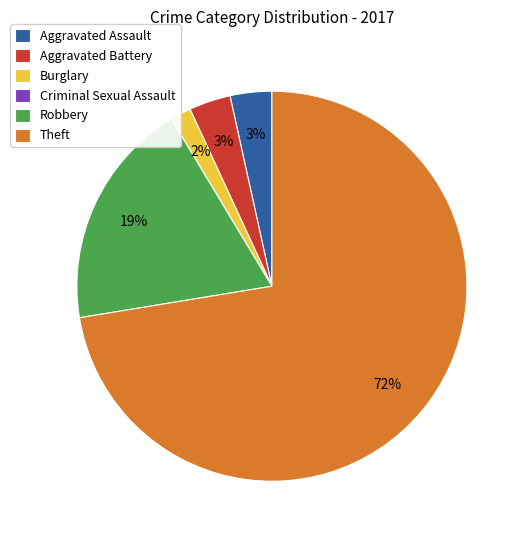

What percentage is the Robbery slice, to the nearest percent?

19%